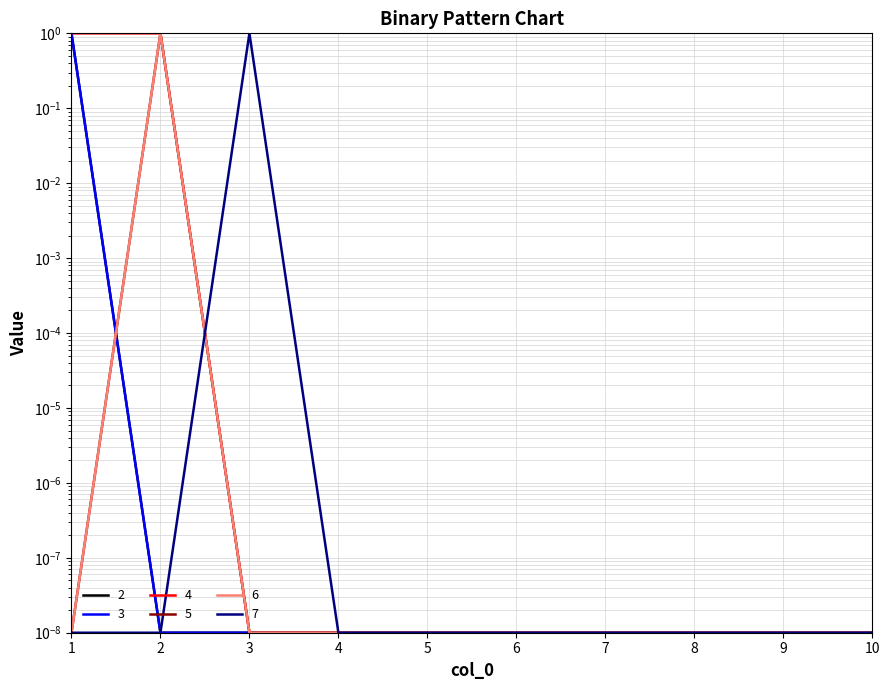

Reading left to right, extract all data points from this chart.

2: 1.0	0.0	0.0	0.0	0.0	0.0	0.0	0.0	0.0	0.0
3: 1.0	0.0	0.0	0.0	0.0	0.0	0.0	0.0	0.0	0.0
4: 1.0	1.0	0.0	0.0	0.0	0.0	0.0	0.0	0.0	0.0
5: 0.0	1.0	0.0	0.0	0.0	0.0	0.0	0.0	0.0	0.0
6: 0.0	1.0	0.0	0.0	0.0	0.0	0.0	0.0	0.0	0.0
7: 0.0	0.0	1.0	0.0	0.0	0.0	0.0	0.0	0.0	0.0